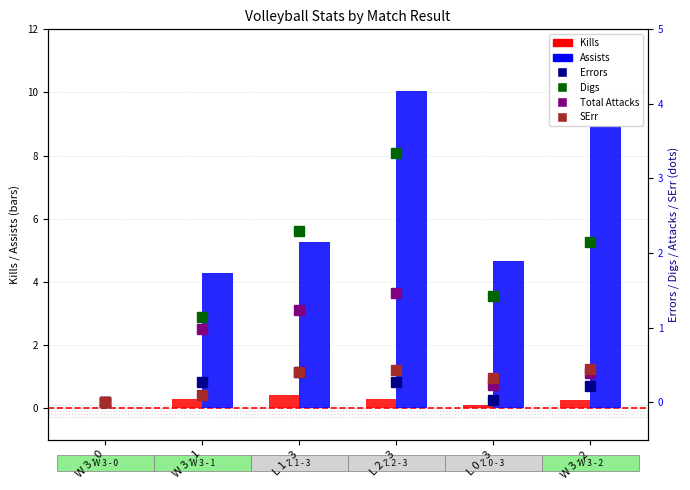

What is the maximum value shown in the chart?

10.1